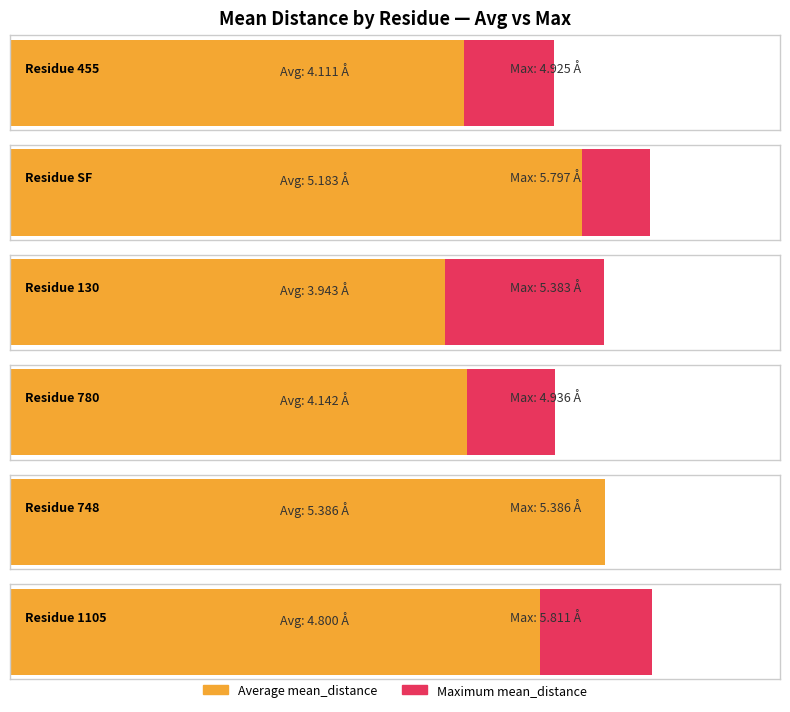

How many series are shown in this chart?

2